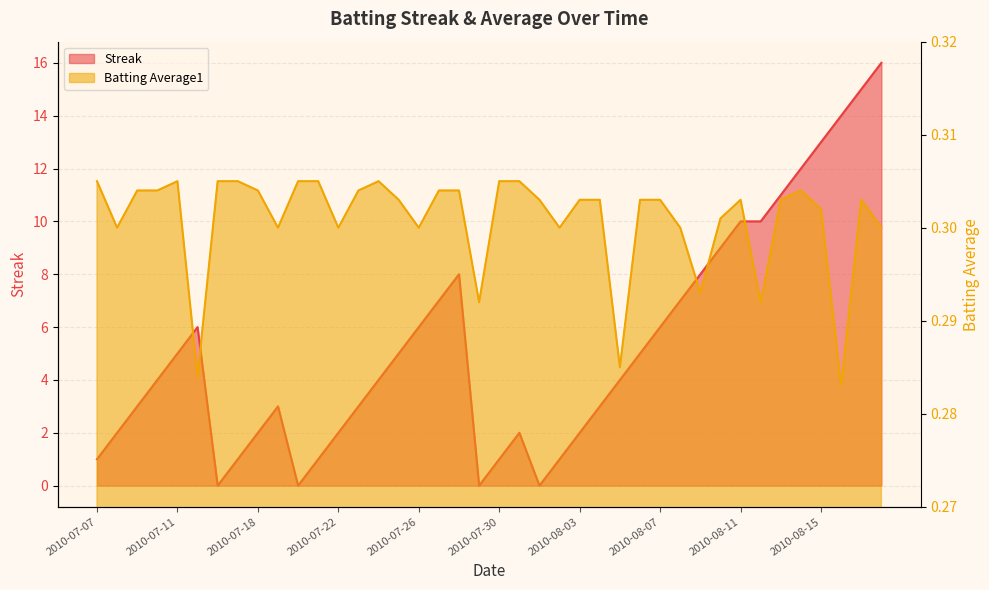

How many lines are shown in the chart?

2